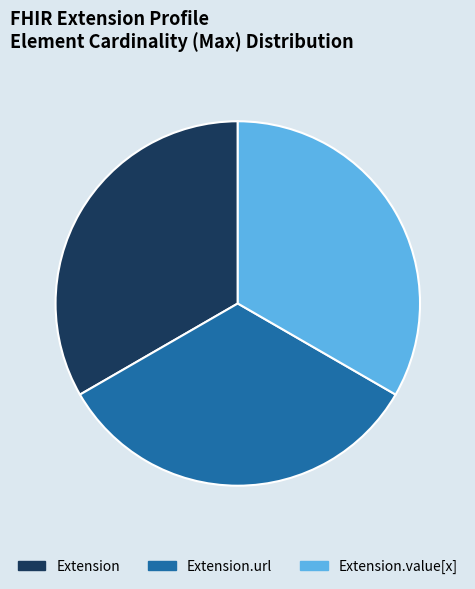

Is there any slice that represents more than half of the pie?

No